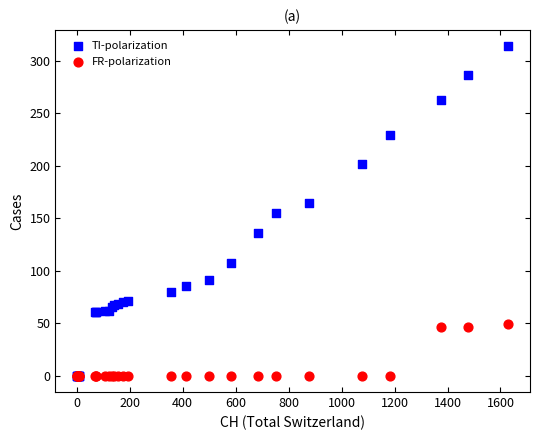

Which series has the largest Y range (max minus min)?

TI-polarization